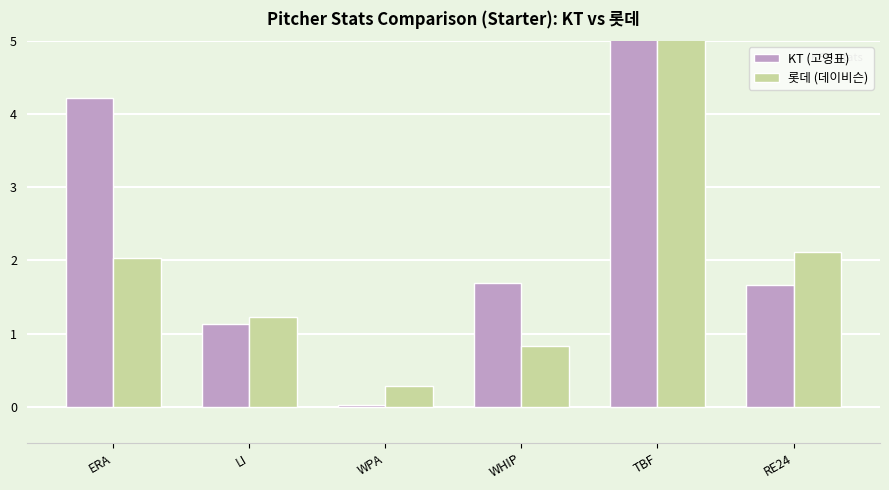

Is it true that KT (고영표) equals 9.0 at TBF?

False